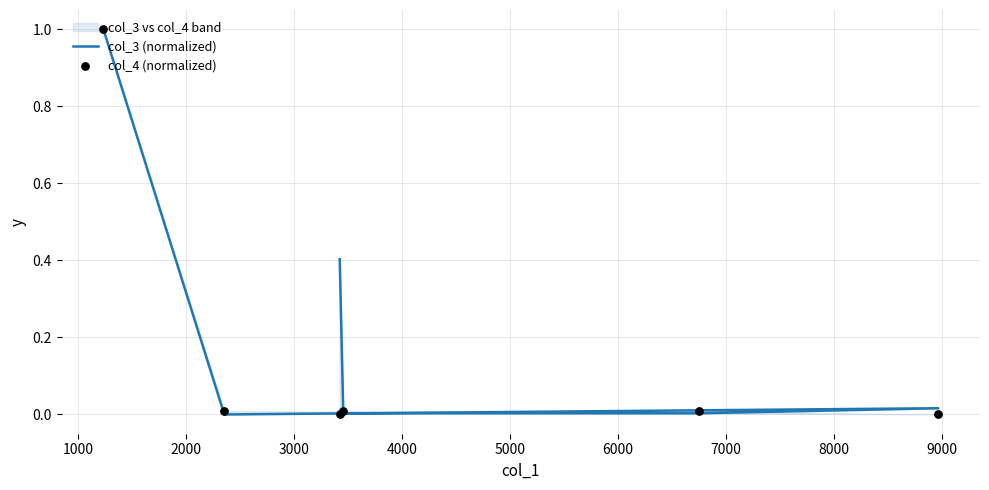

At how many categories does at least one series exceed 0?

6